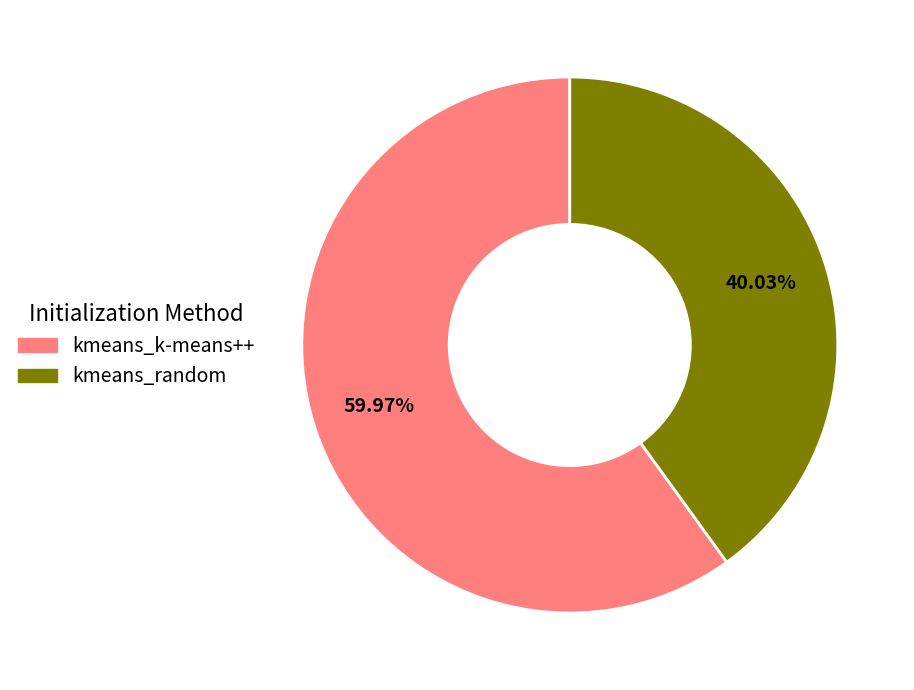

Rank the categories by value from highest to lowest.

kmeans_k-means++, kmeans_random